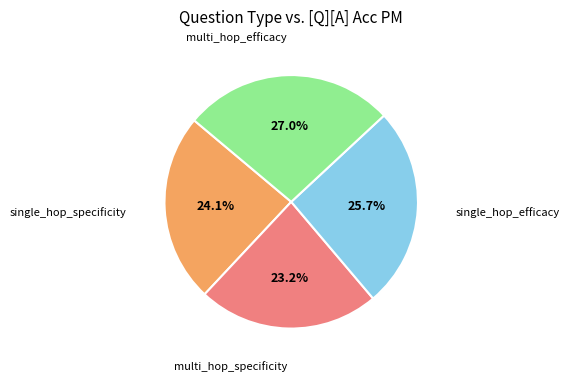

Is there any slice that represents more than half of the pie?

No